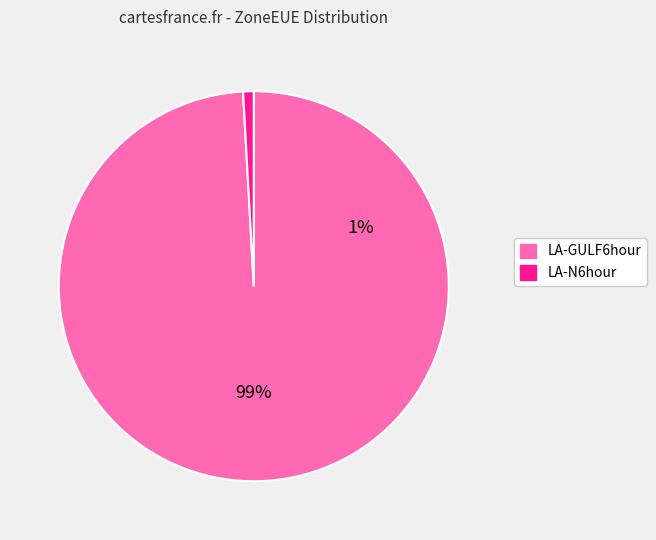

What is the smallest slice in the pie chart?

LA-N6hour